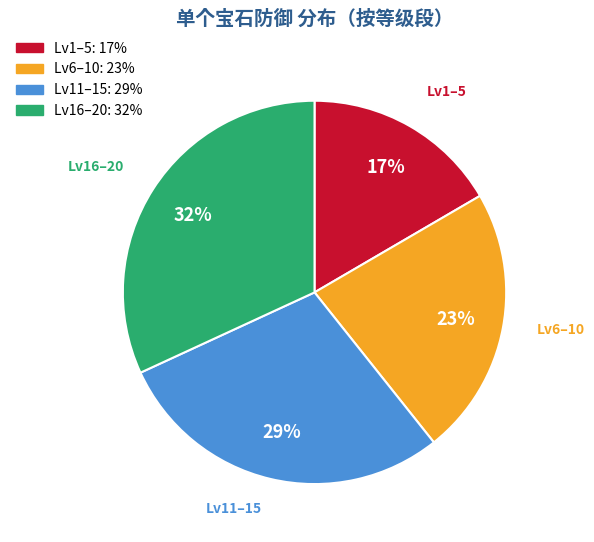

Rank the categories by value from lowest to highest.

Lv1–5, Lv6–10, Lv11–15, Lv16–20